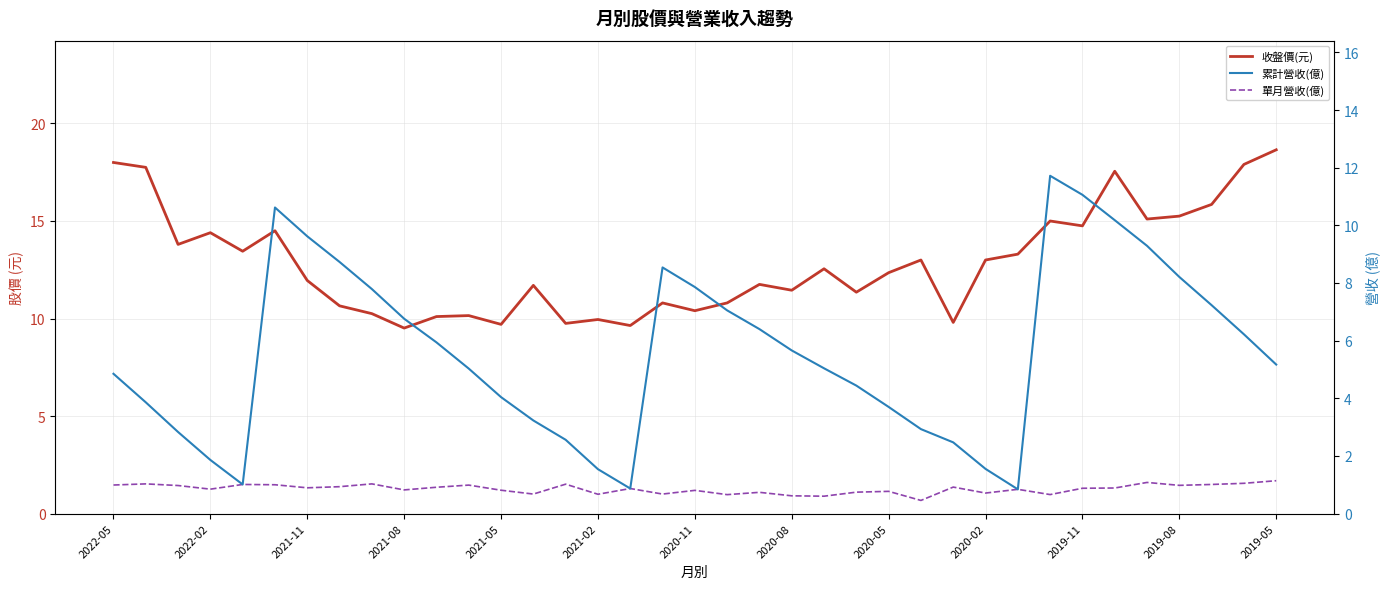

What is the difference between the maximum and minimum values in the 單月營收(億) series?

0.7